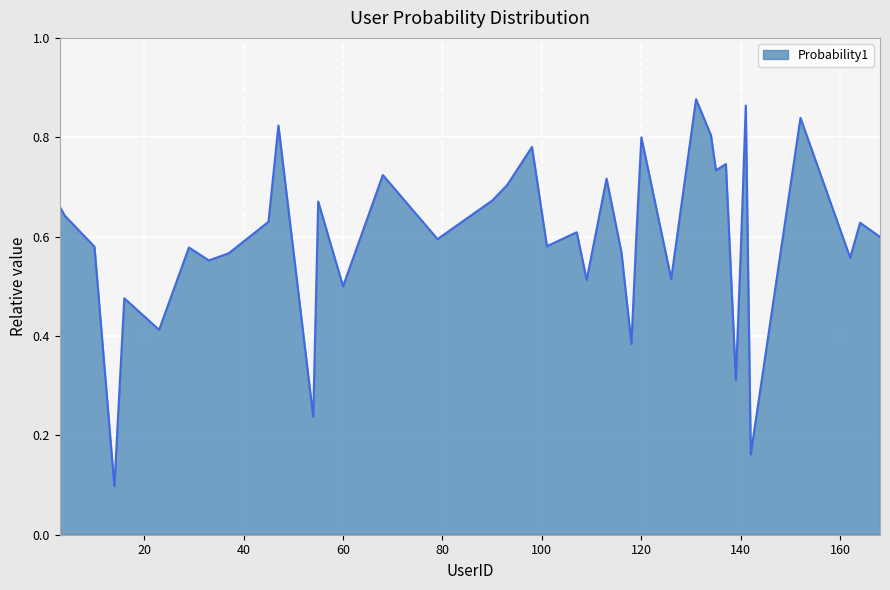

How many lines are shown in the chart?

1